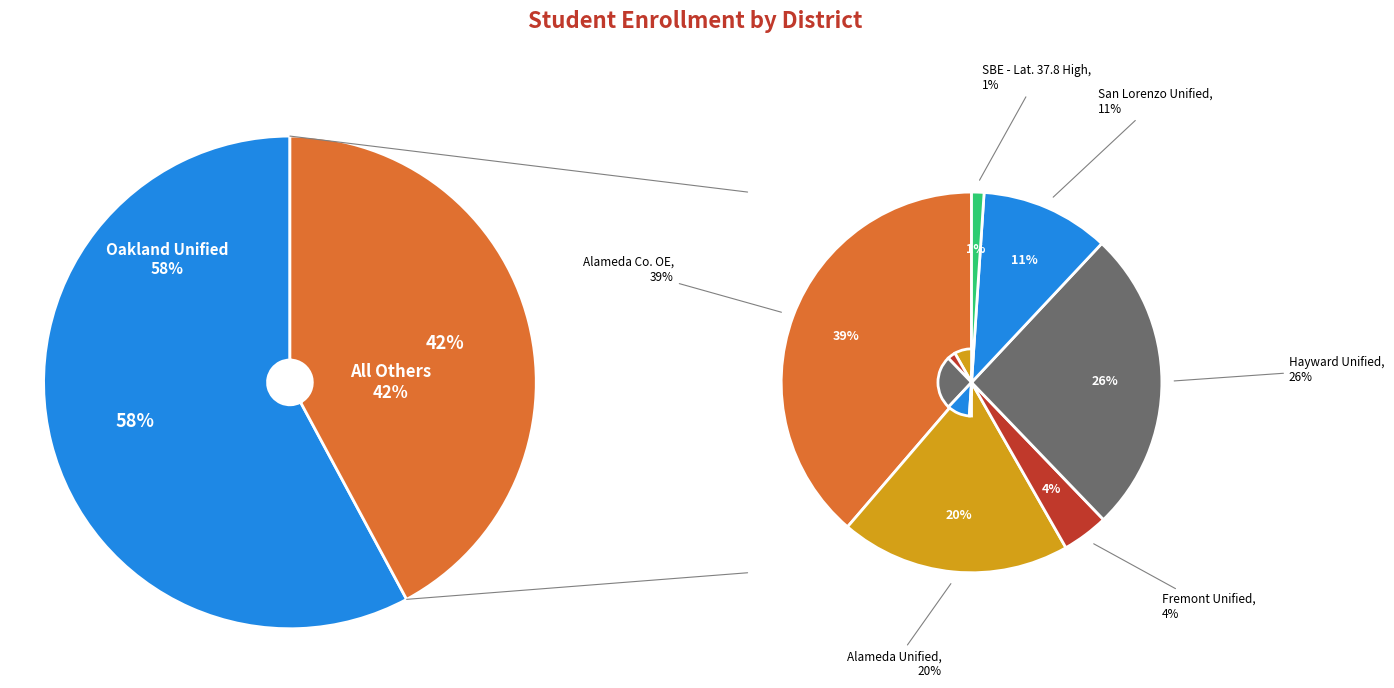

What is the change in value from Alameda Unified to SBE - Latitude 37.8 High?

-1810